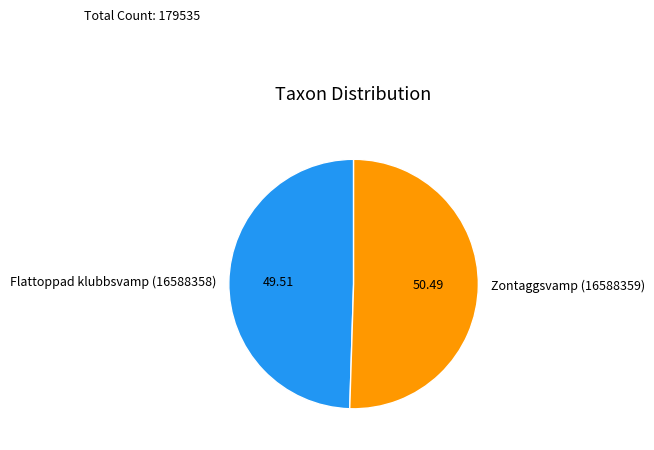

True or false: Flattoppad klubbsvamp (16588358) accounts for 50% of the total.

True